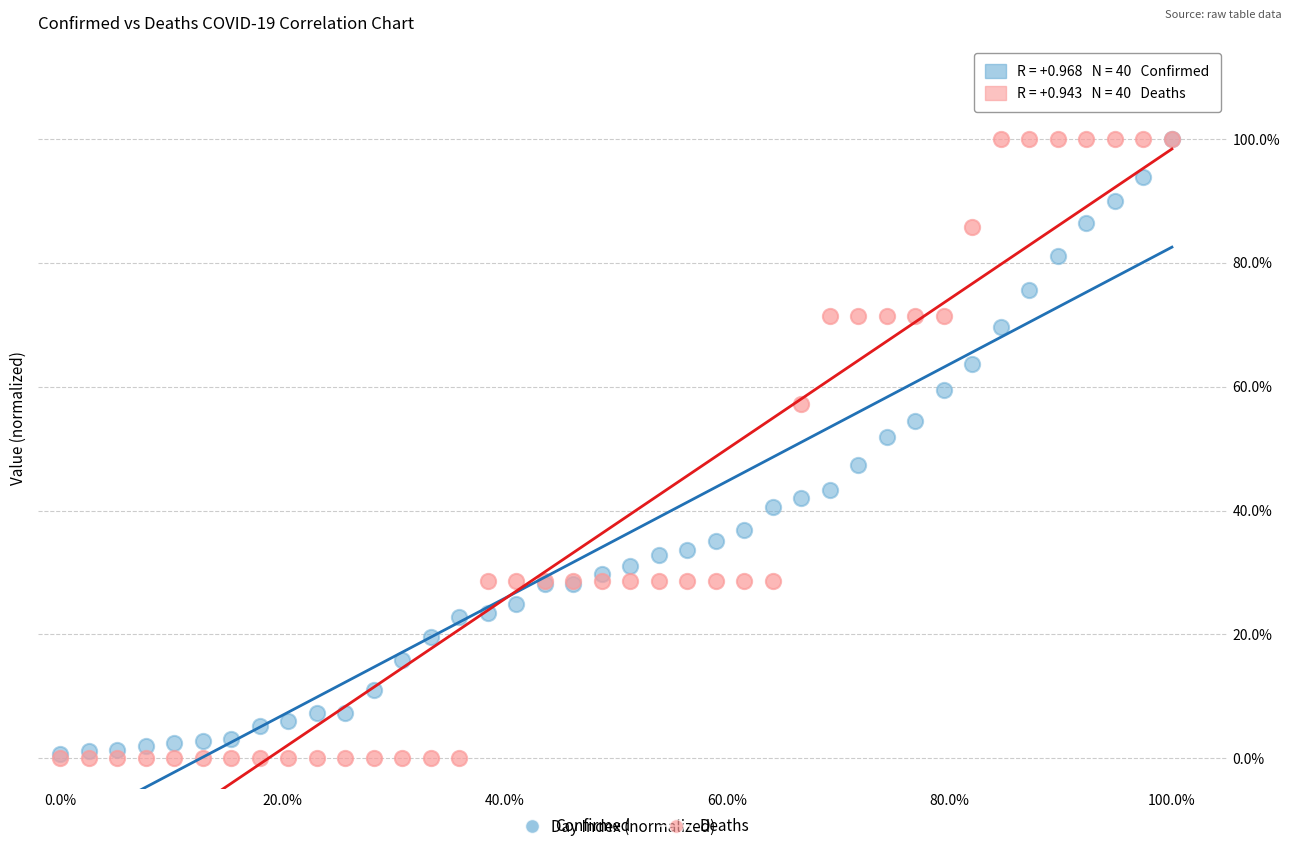

What are all the series names shown in the legend?

Confirmed, Deaths